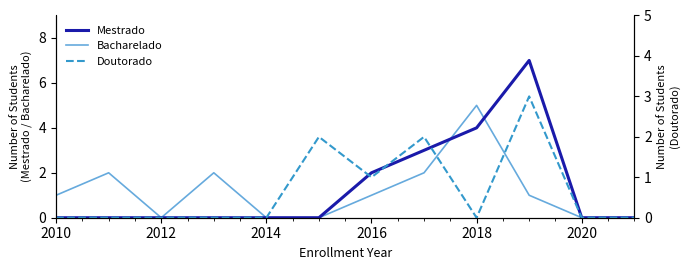

The Bacharelado series shows 3 at 2014. True or false?

False